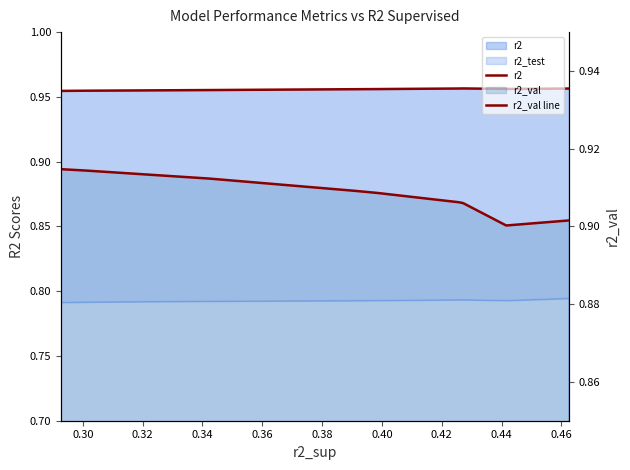

True or false: r2_val line and r2 intersect in this chart.

False